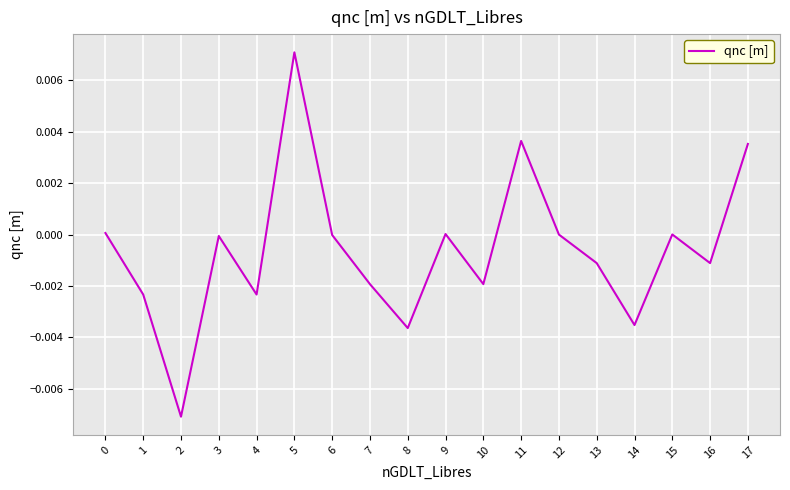

Which category has the highest value across all series?

5